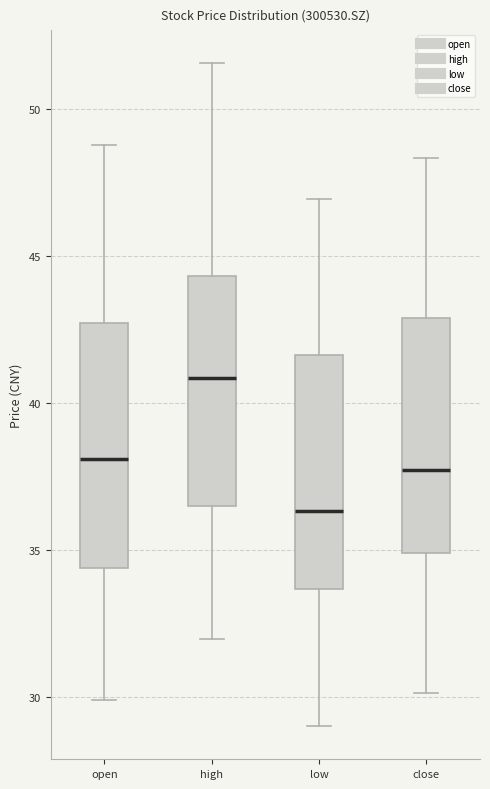

Where does the lower whisker of the box for open end on the y-axis? The values are not printed on the chart, so give them approximately, as read against the axis.

30.0